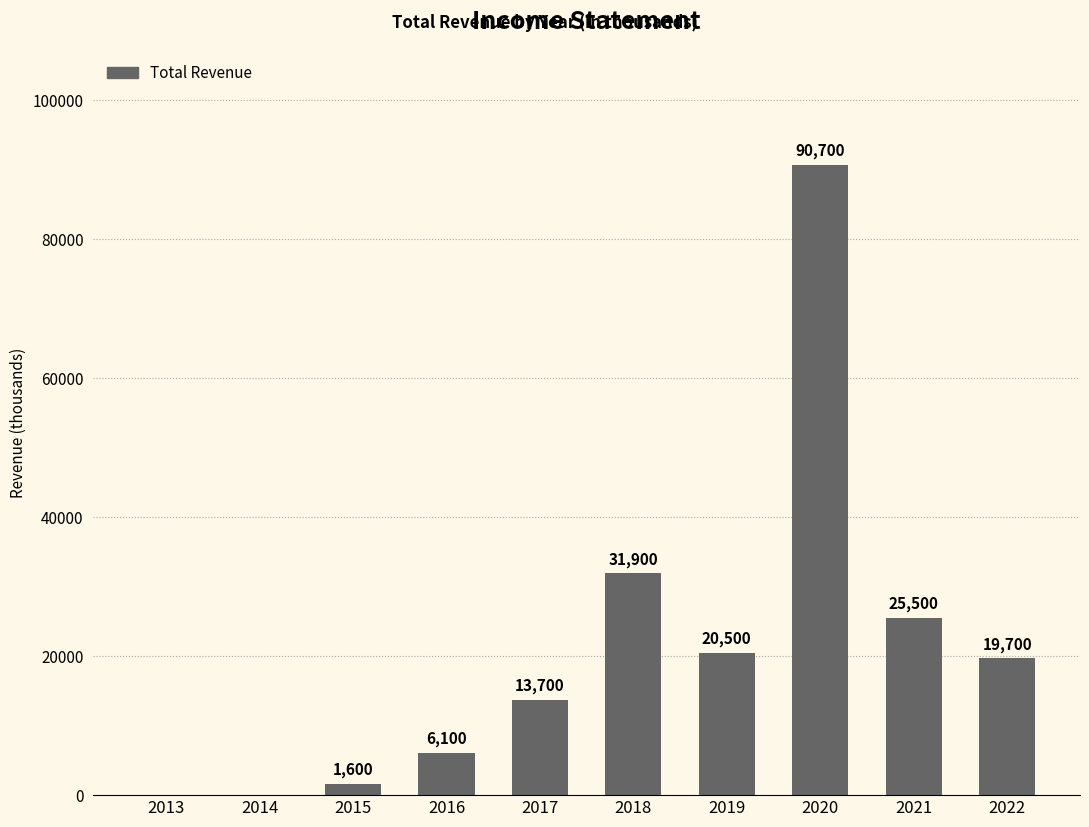

What is the difference between the values at 2022 and 2013?

19700